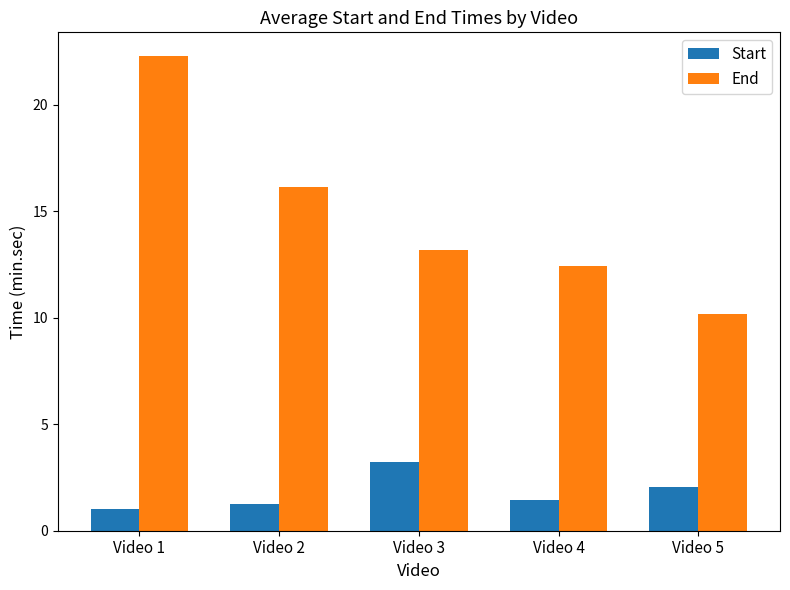

What is the highest value of the End series?

22.3